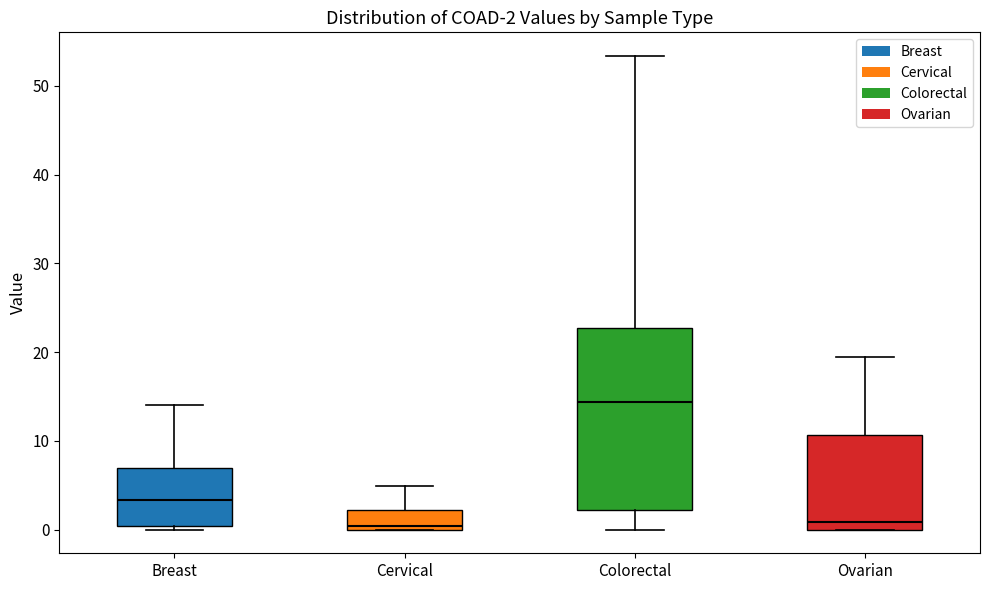

Comparing the boxes themselves (not the whiskers), which one is the tallest?

Colorectal